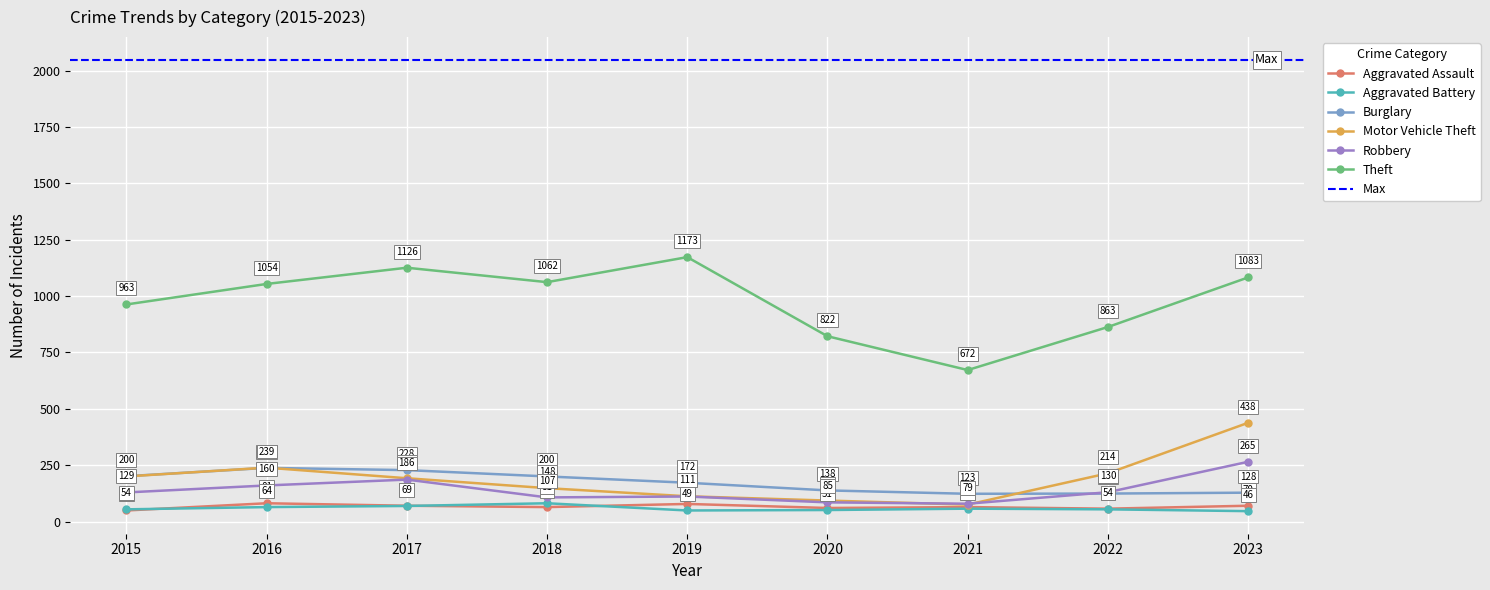

True or false: Burglary and Robbery cross at least once.

True